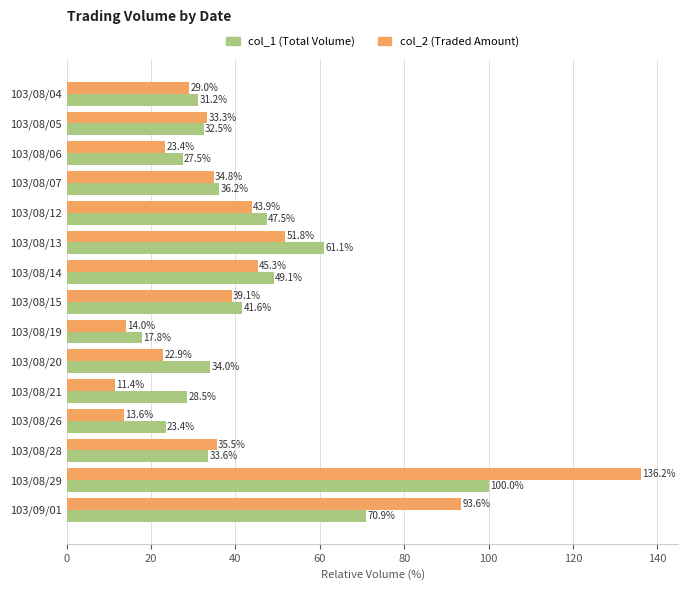

At which category is the sum across all series the highest?

103/08/29